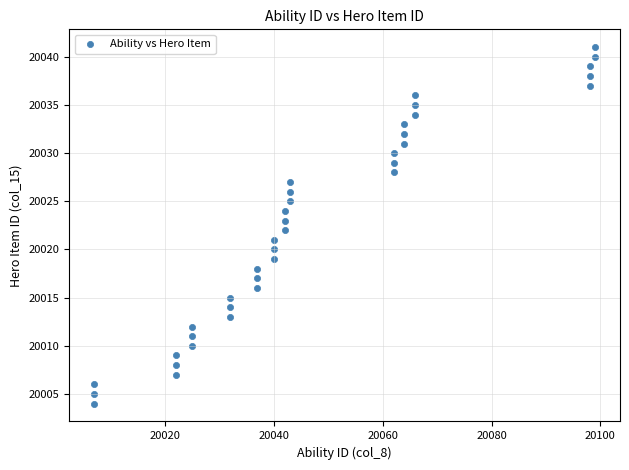

What is the range of Y values (max minus min)?

37